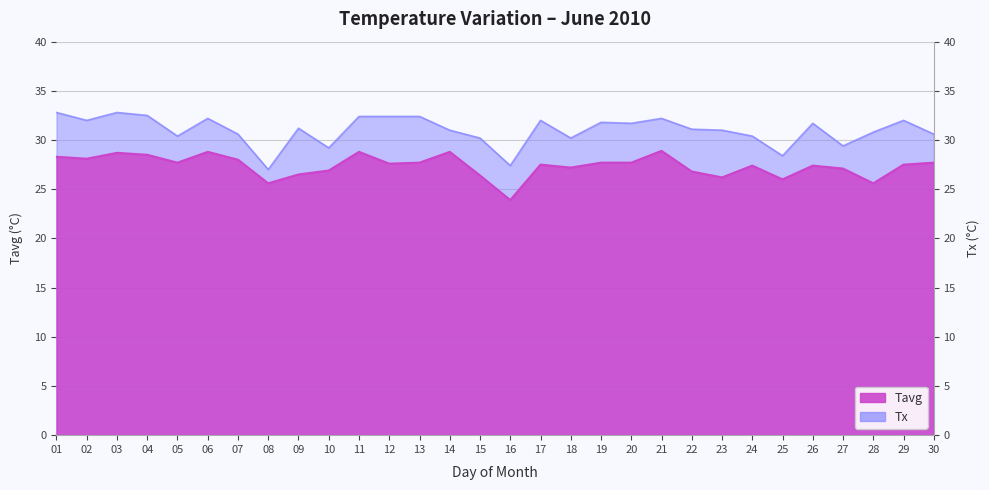

What is the difference between the second highest and second lowest values in the Tx series?

5.4